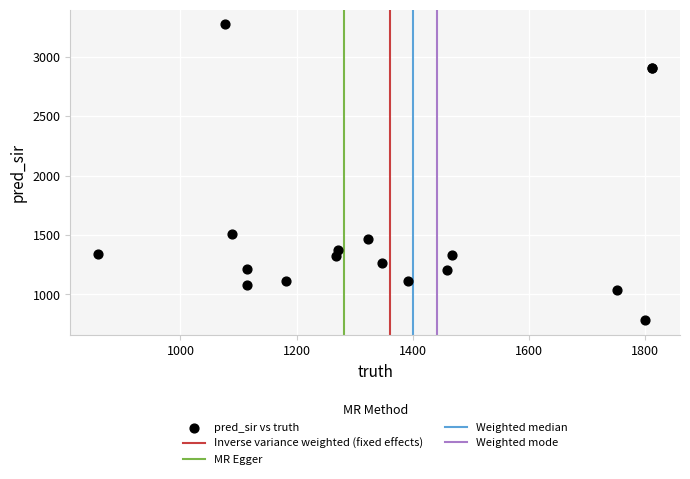

What Y value in the scatter plot is closest to 2025?

1506.0